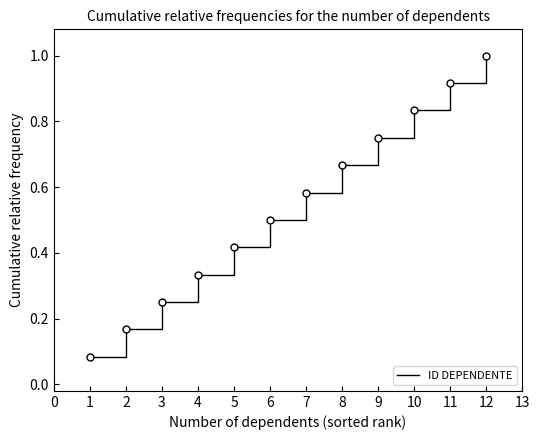

True or false: the data shows 1.3 at 10.

False